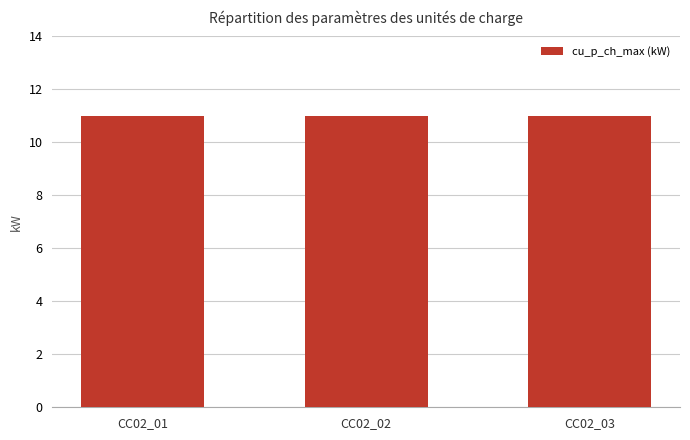

Between CC02_01 and CC02_03, which series saw the biggest shift?

cu_p_ch_max (kW)